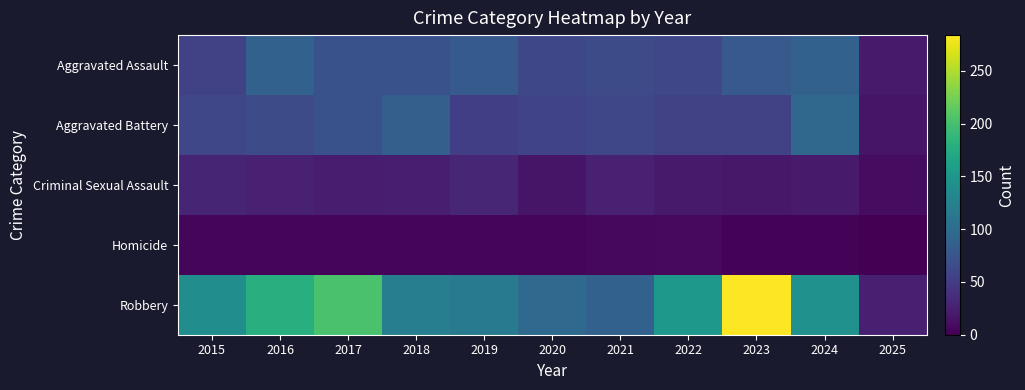

Count the number of categories in the chart.

11